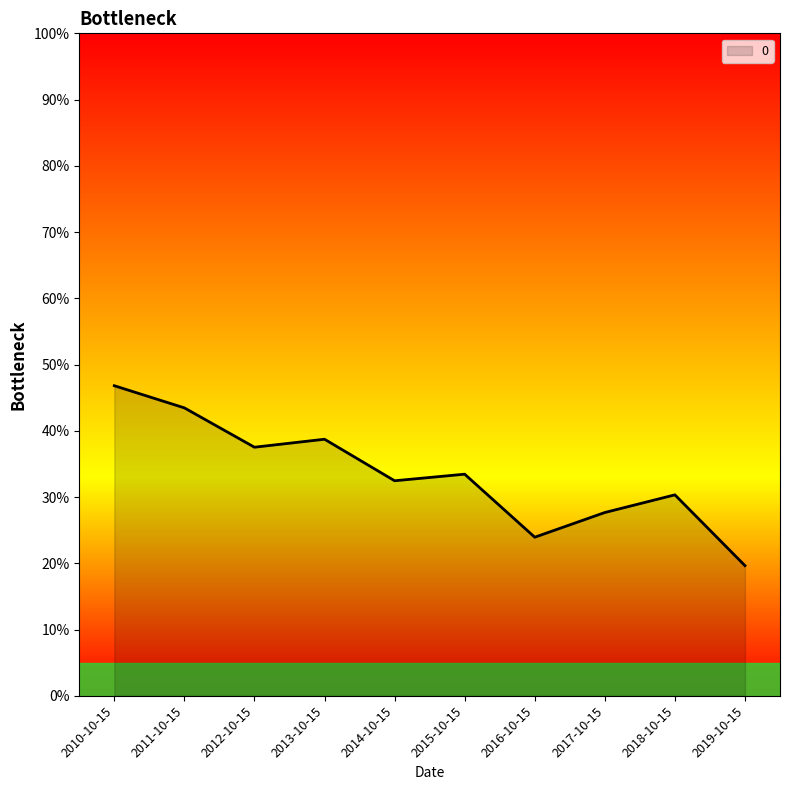

What is the minimum value shown in the chart?

0.2